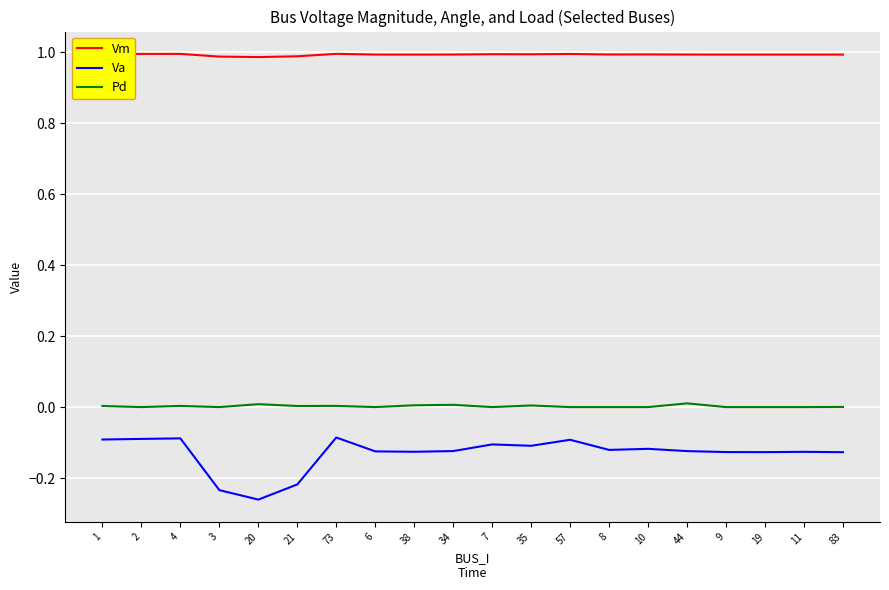

The Vm series shows 0.3 at 10. True or false?

False